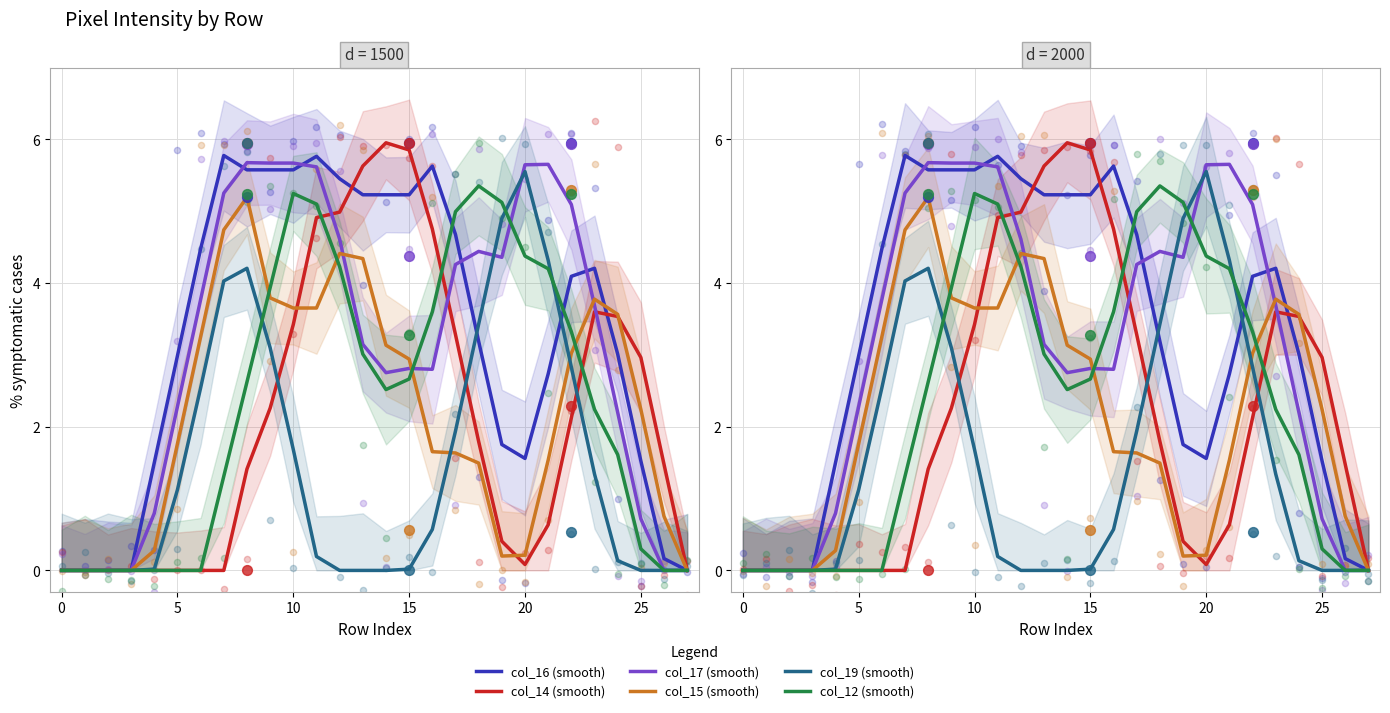

At which category is the sum across all series the highest?

10